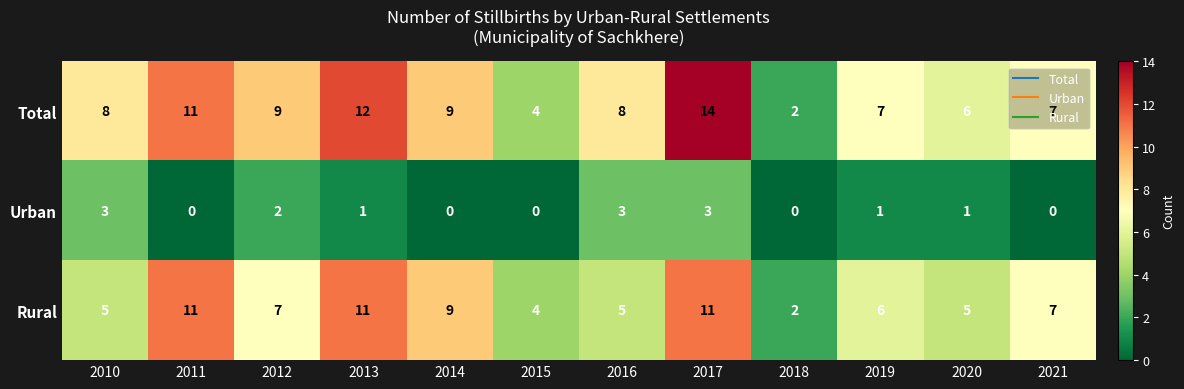

What is the total value across all series at 2014?

18